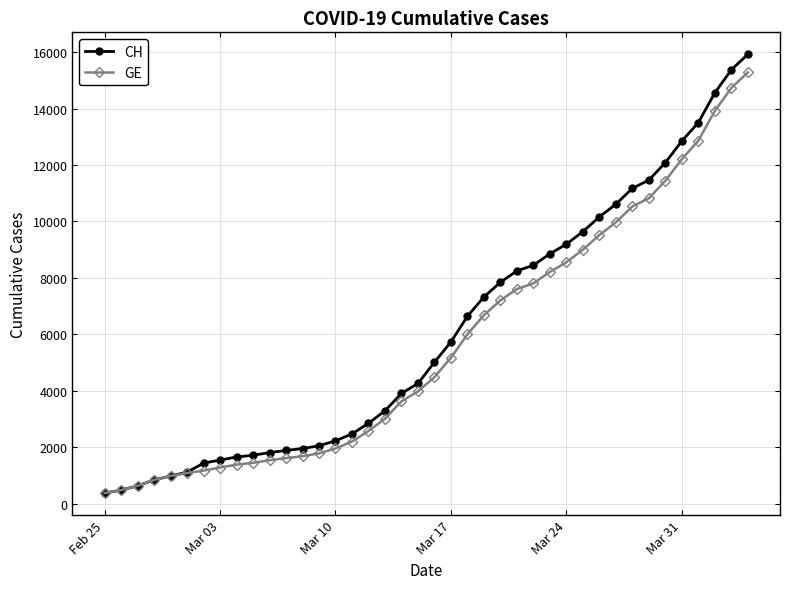

Which series has the largest total across all categories?

CH